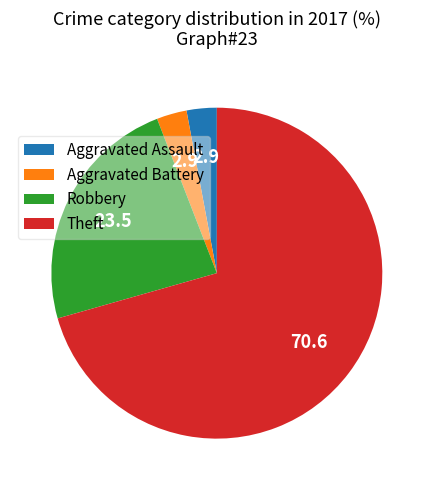

Is there a majority slice in this chart?

Yes